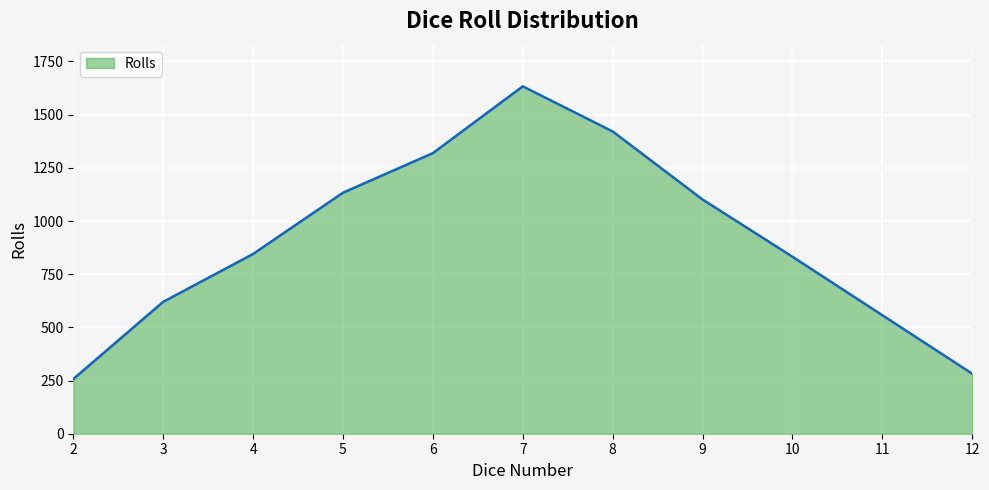

Does the chart have visible grid lines?

Yes